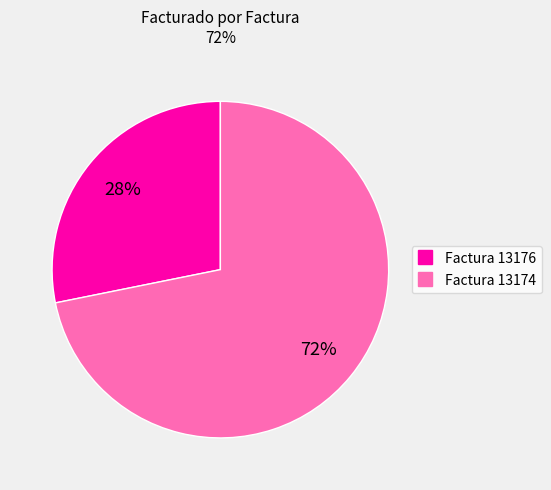

How many slices are in this pie chart?

2